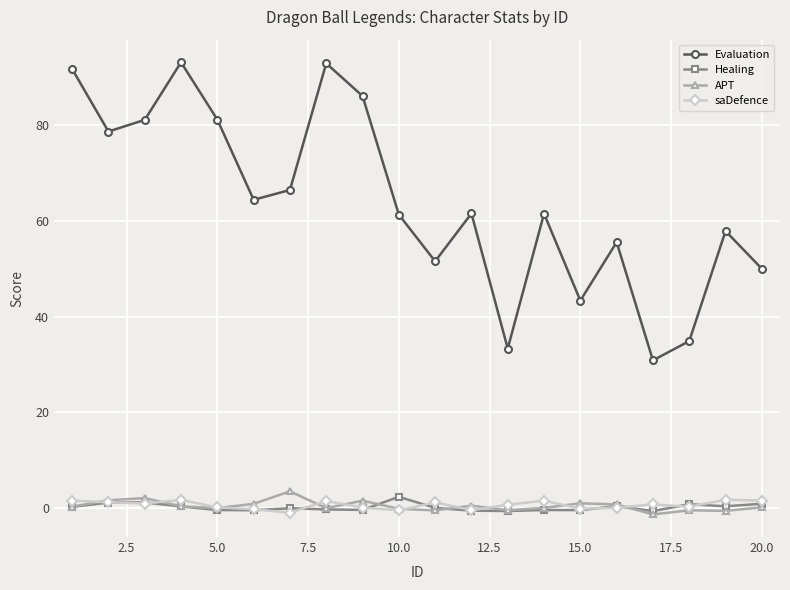

What is the minimum value shown in the chart?

-1.3